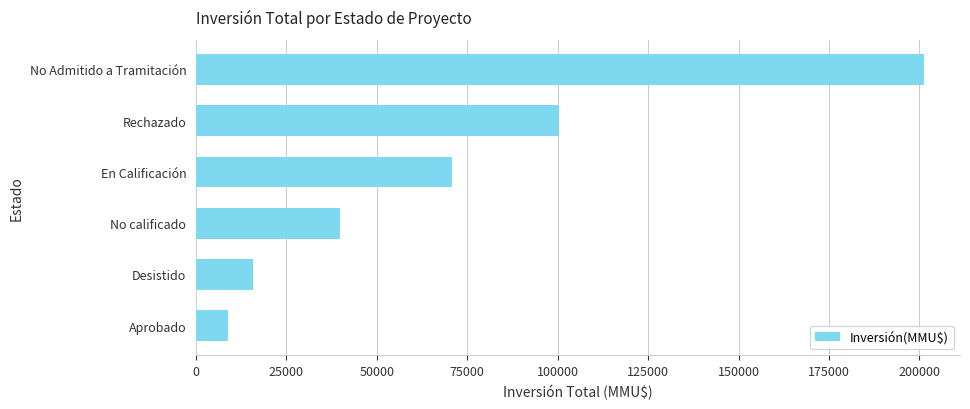

At which label is the value closest to 105004?

Rechazado